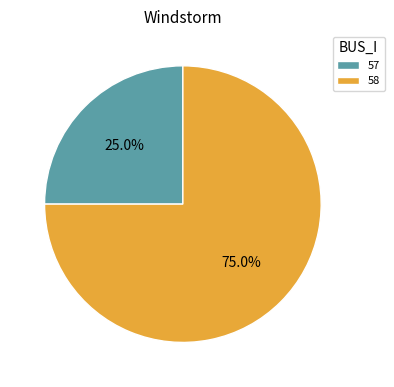

Approximately how many times larger is the value at 58 compared to 57?

3.0